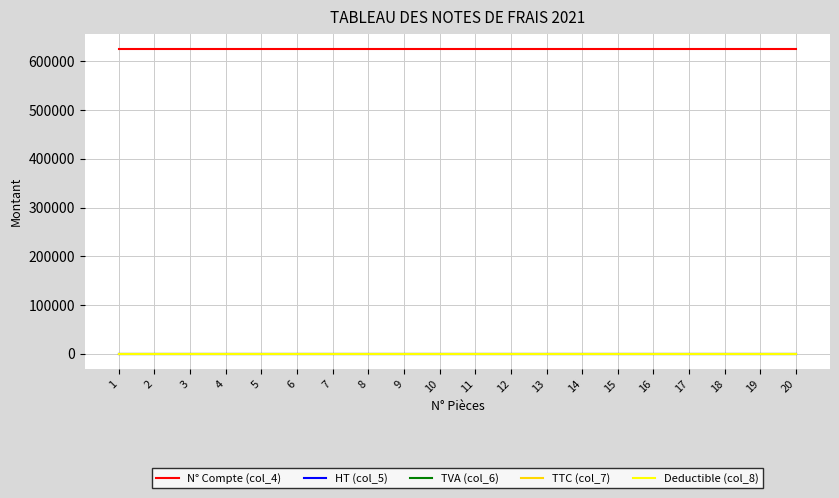

Is this an area chart (filled region under the line)?

No